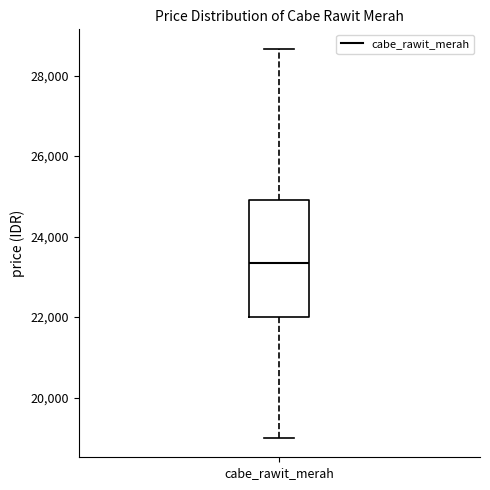

Where does the lower whisker of the box for cabe_rawit_merah end on the y-axis? The values are not printed on the chart, so give them approximately, as read against the axis.

19000